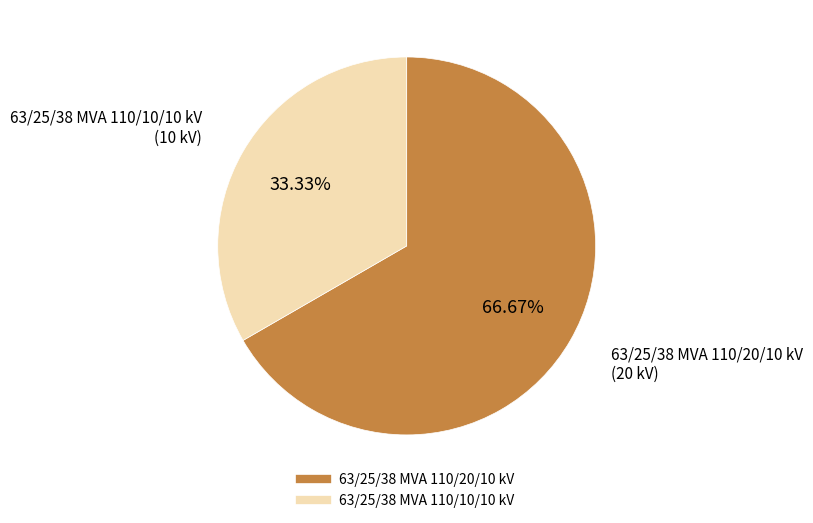

To the nearest percent, what is the difference between the largest and smallest slice percentages?

33%